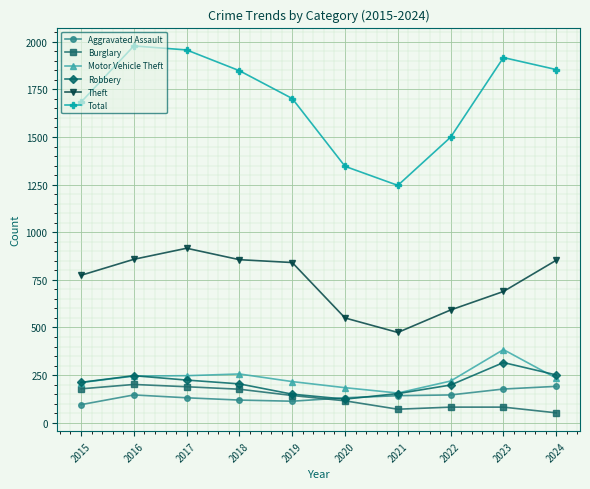

What is the highest value of the Aggravated Assault series?

191